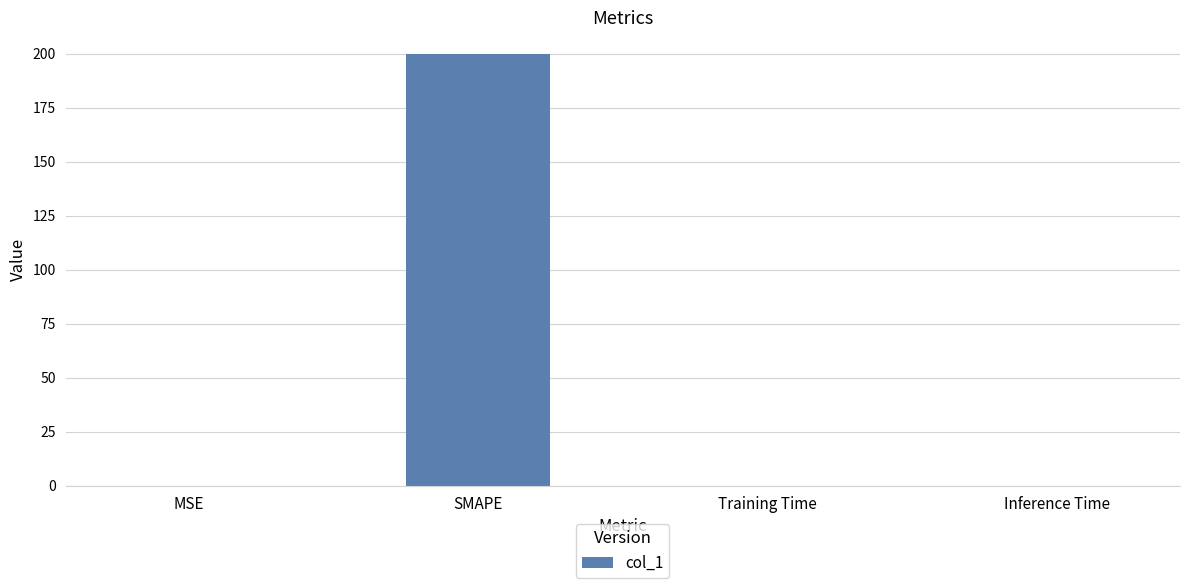

Which has a higher value, MSE or SMAPE?

SMAPE